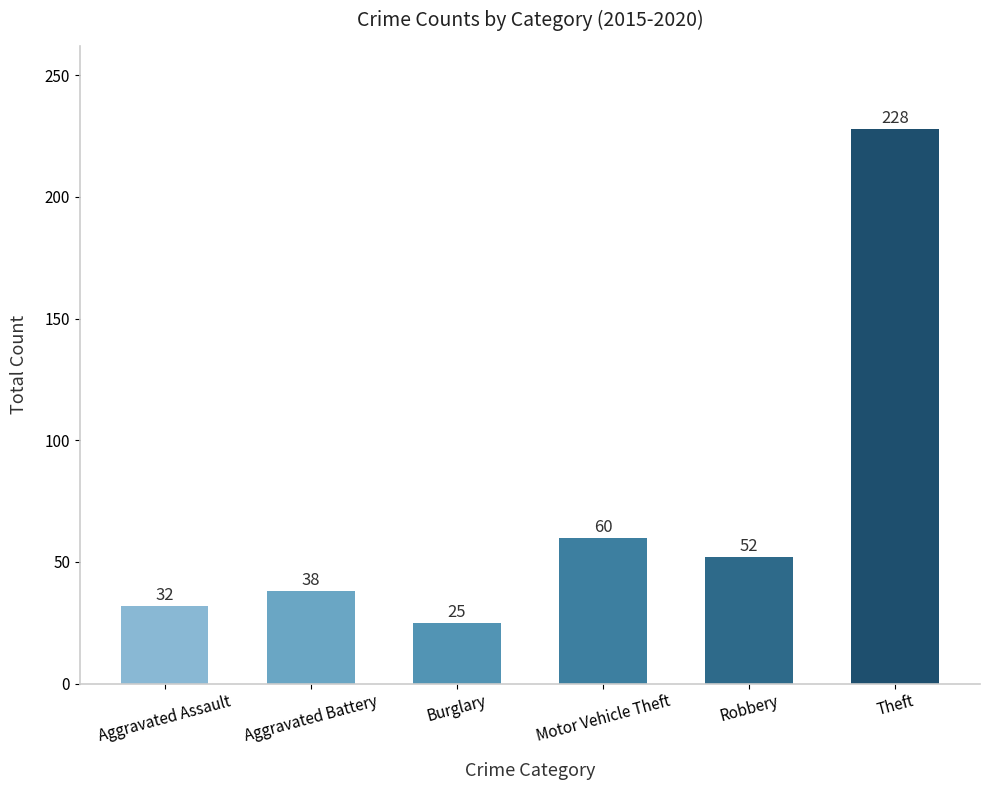

At which label is the value closest to 126?

Motor Vehicle Theft